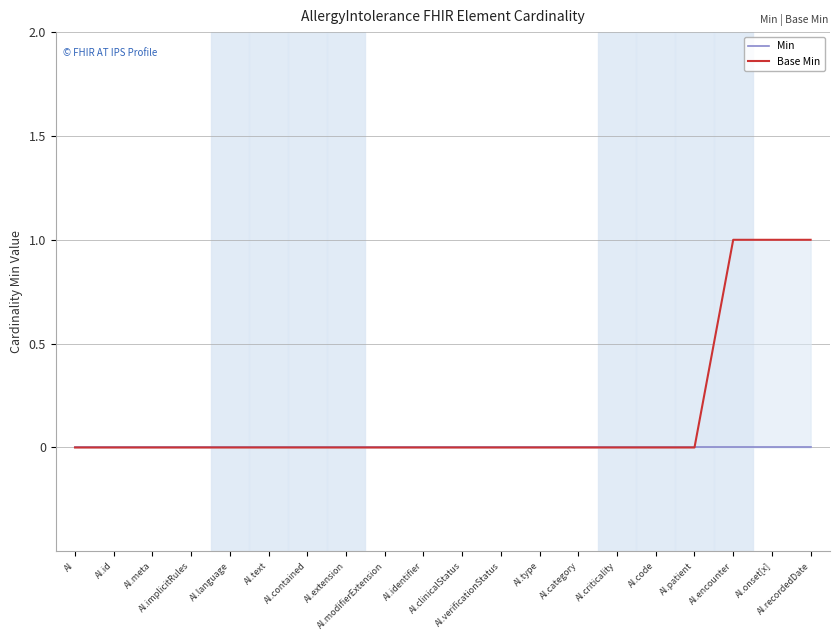

How many lines are shown in the chart?

2